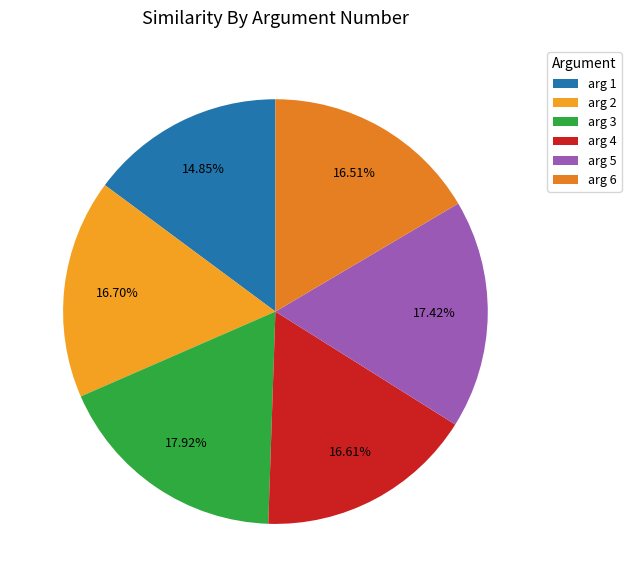

Does arg 2 represent more than half of the total?

No